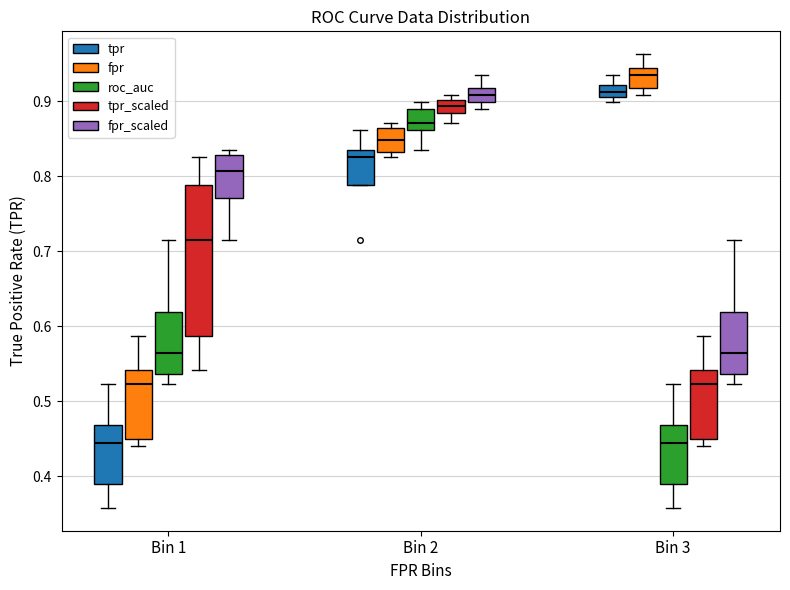

Reading left to right, read every box against the y-axis: the position of its median line, the range the box covers, and the ends of its whiskers. The values are not printed on the chart, so give them approximately, as read against the axis.

Bin 1 (tpr): median 0.44, box 0.39 to 0.47, whiskers 0.36 to 0.52
Bin 1 (fpr): median 0.52, box 0.45 to 0.54, whiskers 0.44 to 0.59
Bin 1 (roc_auc): median 0.56, box 0.54 to 0.62, whiskers 0.52 to 0.72
Bin 1 (tpr_scaled): median 0.72, box 0.59 to 0.79, whiskers 0.54 to 0.83
Bin 1 (fpr_scaled): median 0.81, box 0.77 to 0.83, whiskers 0.72 to 0.83 (just above the box's upper edge)
Bin 2 (tpr): median 0.83 (just below the box's upper edge), box 0.79 to 0.83, whiskers 0.79 to 0.86
Bin 2 (fpr): median 0.85, box 0.83 to 0.86, whiskers 0.83 (just below the box's lower edge) to 0.87
Bin 2 (roc_auc): median 0.87, box 0.86 to 0.89, whiskers 0.83 to 0.90
Bin 2 (tpr_scaled): median 0.89 (inside the box), box 0.89 to 0.90, whiskers 0.87 to 0.91
Bin 2 (fpr_scaled): median 0.91, box 0.90 to 0.92, whiskers 0.89 to 0.94
Bin 3 (tpr): median 0.91 (inside the box), box 0.91 to 0.92, whiskers 0.90 to 0.94
Bin 3 (fpr): median 0.94 (just below the box's upper edge), box 0.92 to 0.94, whiskers 0.91 to 0.96
Bin 3 (roc_auc): median 0.44, box 0.39 to 0.47, whiskers 0.36 to 0.52
Bin 3 (tpr_scaled): median 0.52, box 0.45 to 0.54, whiskers 0.44 to 0.59
Bin 3 (fpr_scaled): median 0.56, box 0.54 to 0.62, whiskers 0.52 to 0.72